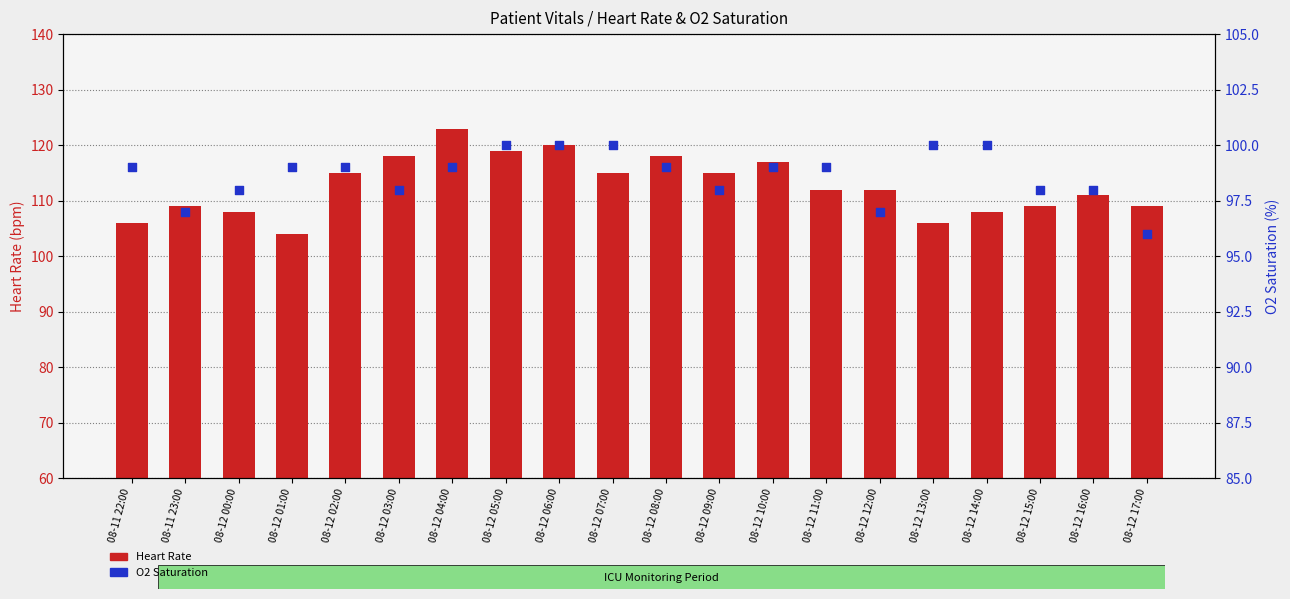

Which series has the largest Y range (max minus min)?

Heart Rate